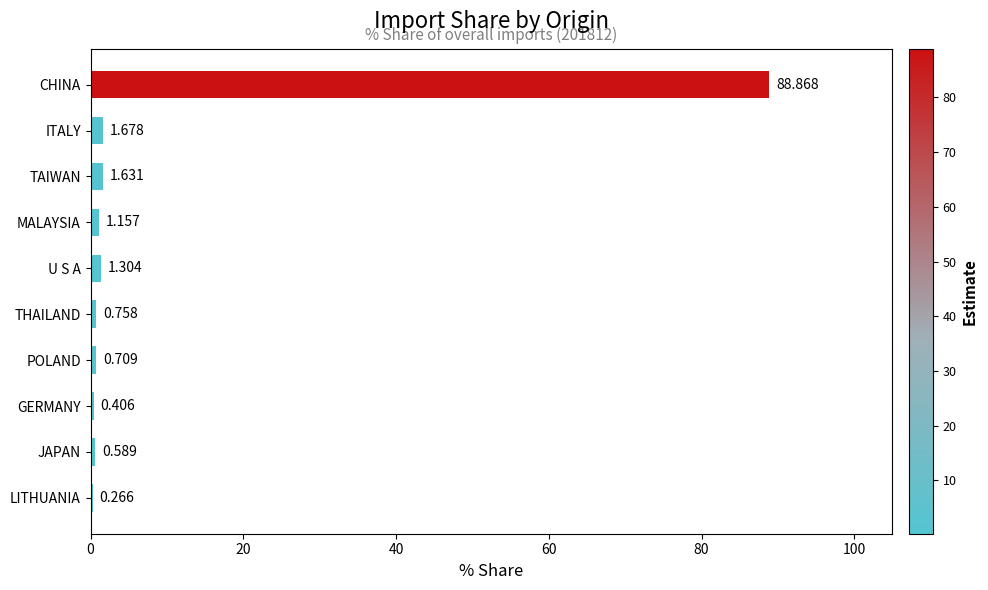

Count the number of values greater than 1.

5